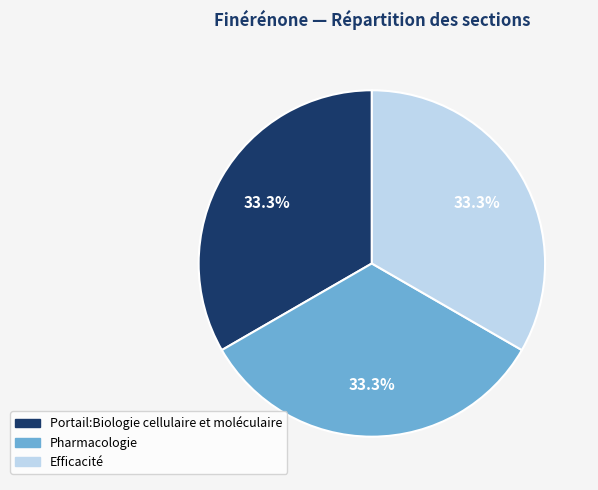

Is there any slice that represents more than half of the pie?

No